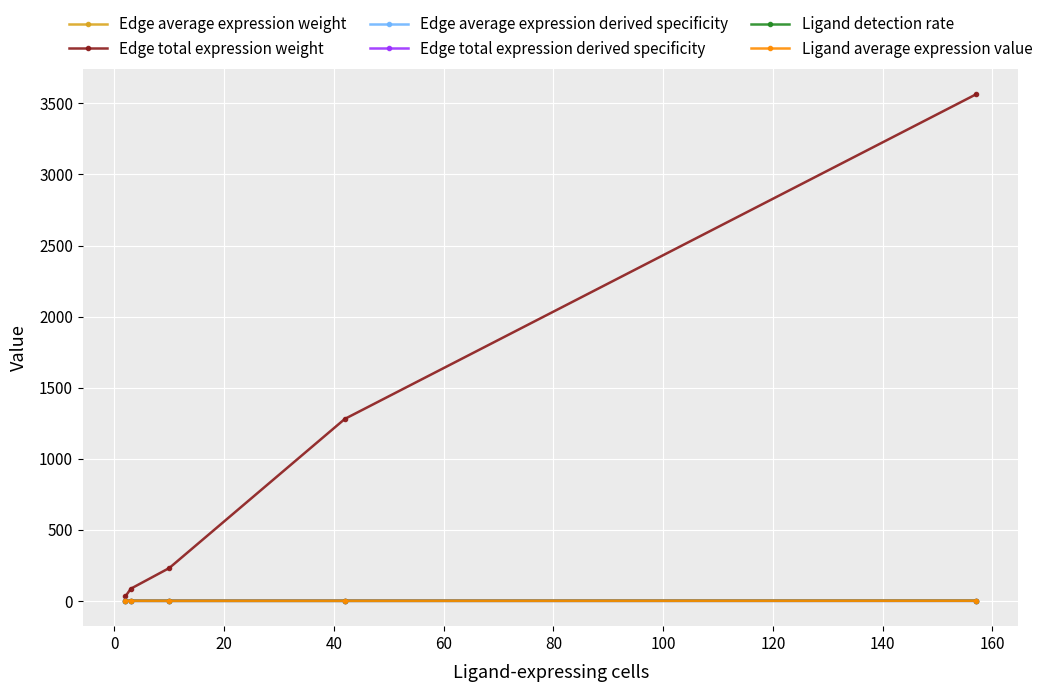

True or false: Edge total expression derived specificity and Ligand average expression value cross at least once.

False